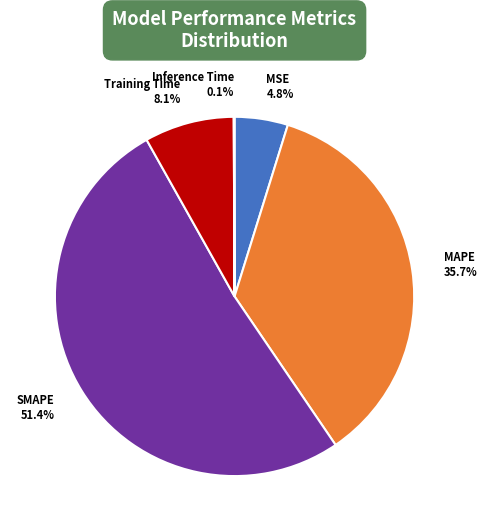

To the nearest percent, what is the difference between the MSE and Training Time slice percentages?

3%